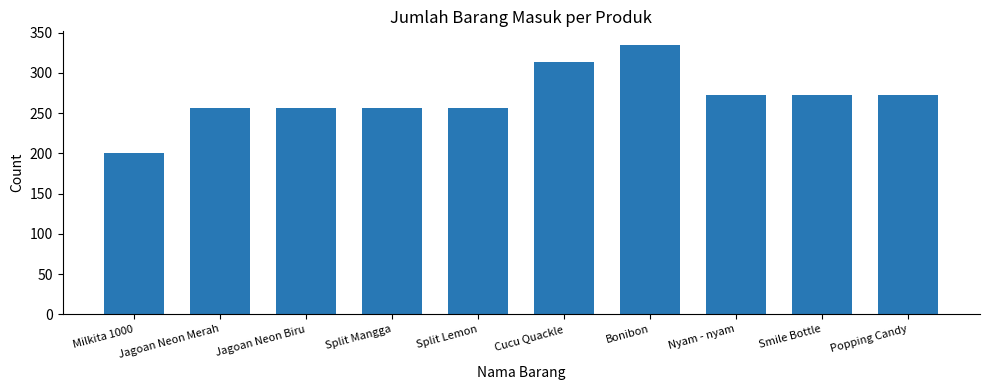

How many categories are shown in the chart?

10